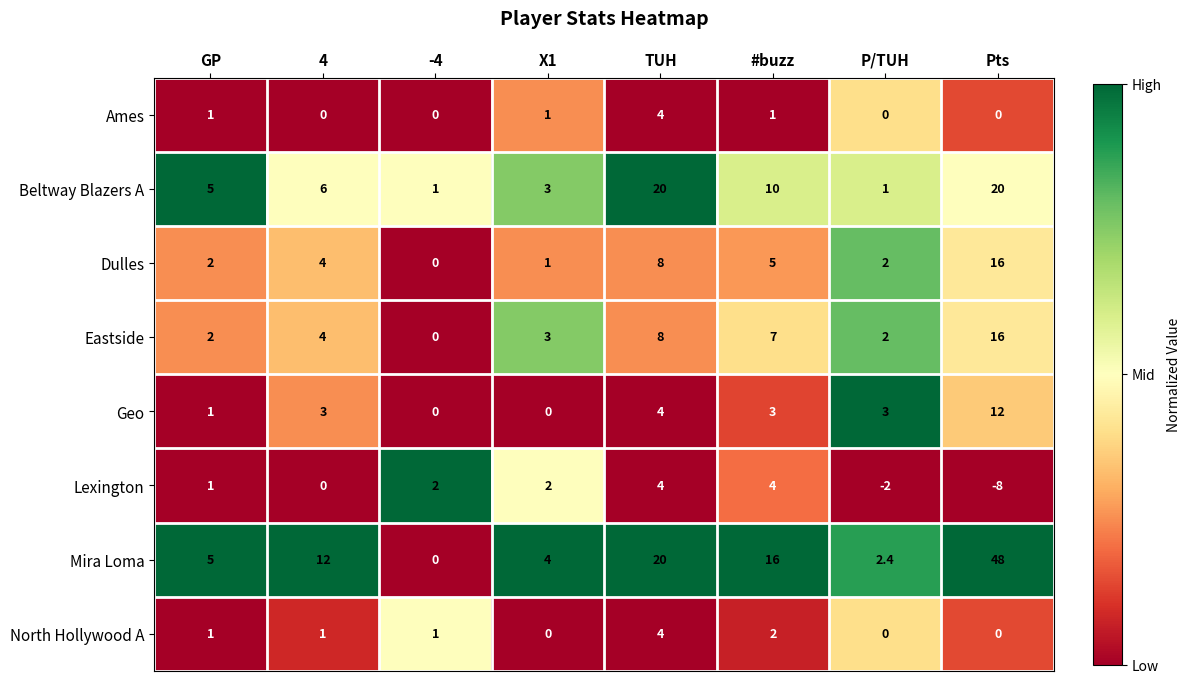

Which series has the widest spread of values?

Mira Loma